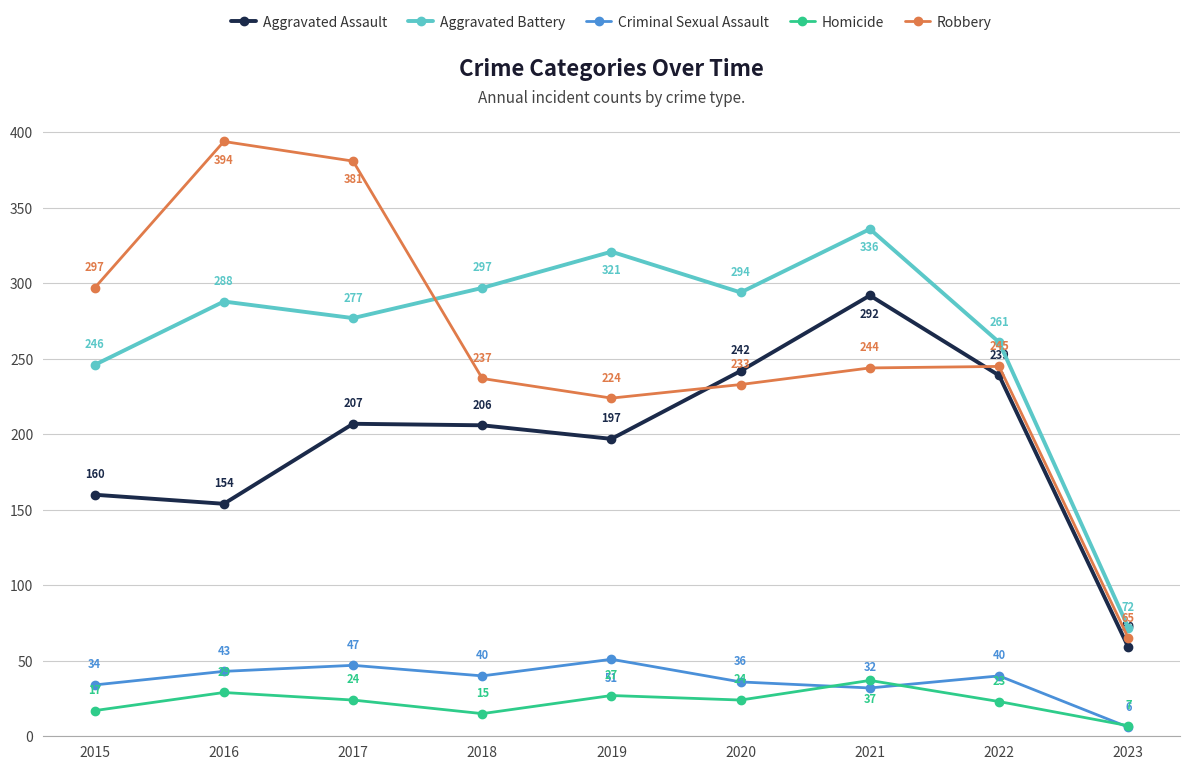

Reading left to right, list all the values displayed in this chart.

Aggravated Assault: 160	154	207	206	197	242	292	239	59
Aggravated Battery: 246	288	277	297	321	294	336	261	72
Criminal Sexual Assault: 34	43	47	40	51	36	32	40	6
Homicide: 17	29	24	15	27	24	37	23	7
Robbery: 297	394	381	237	224	233	244	245	65